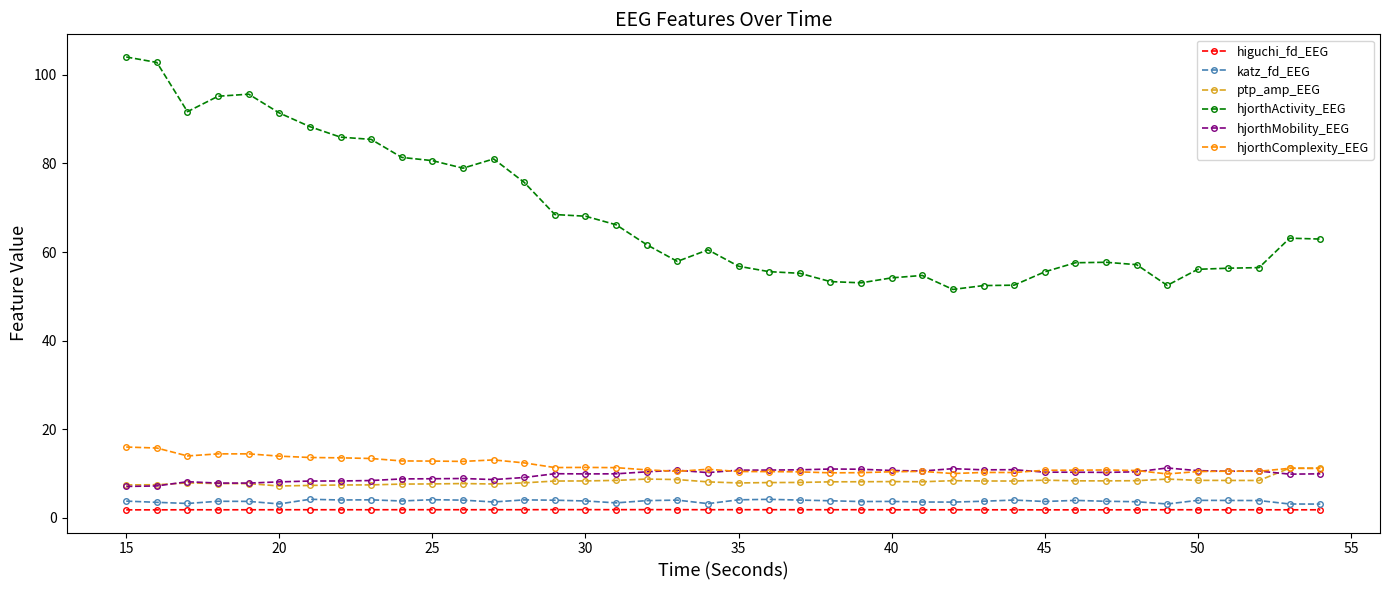

True or false: hjorthComplexity_EEG and hjorthActivity_EEG cross at least once.

False